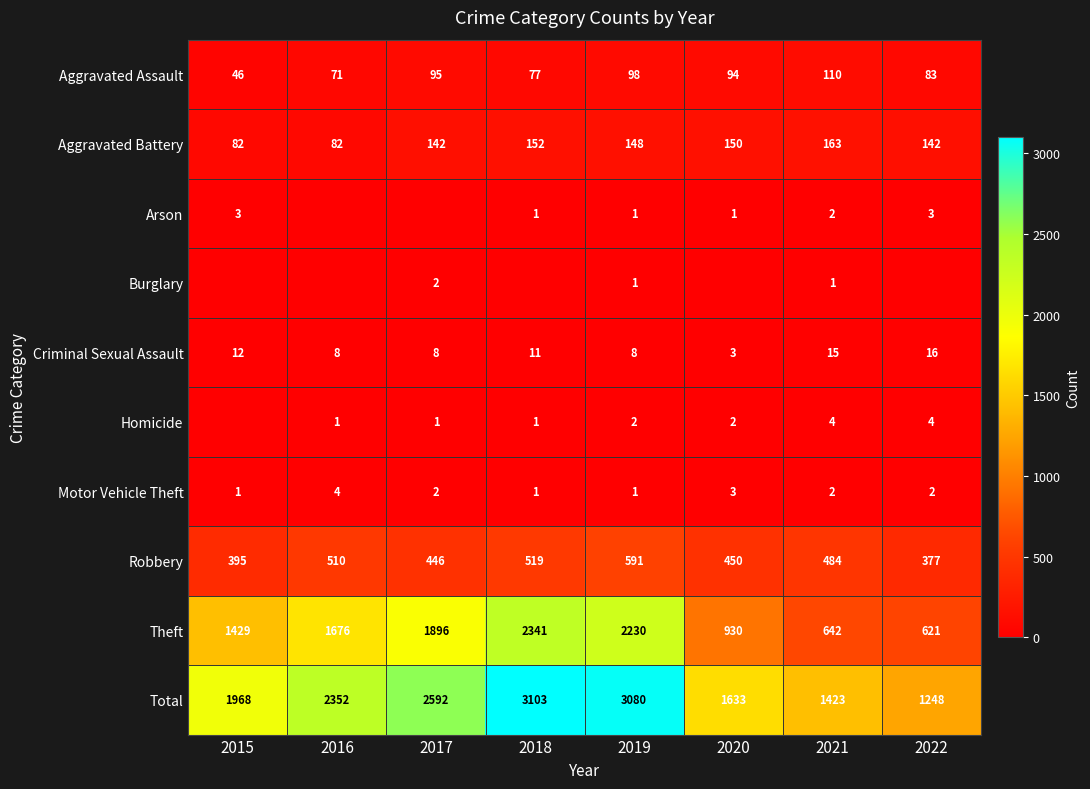

What is the difference between the highest and lowest values at 2019?

3079